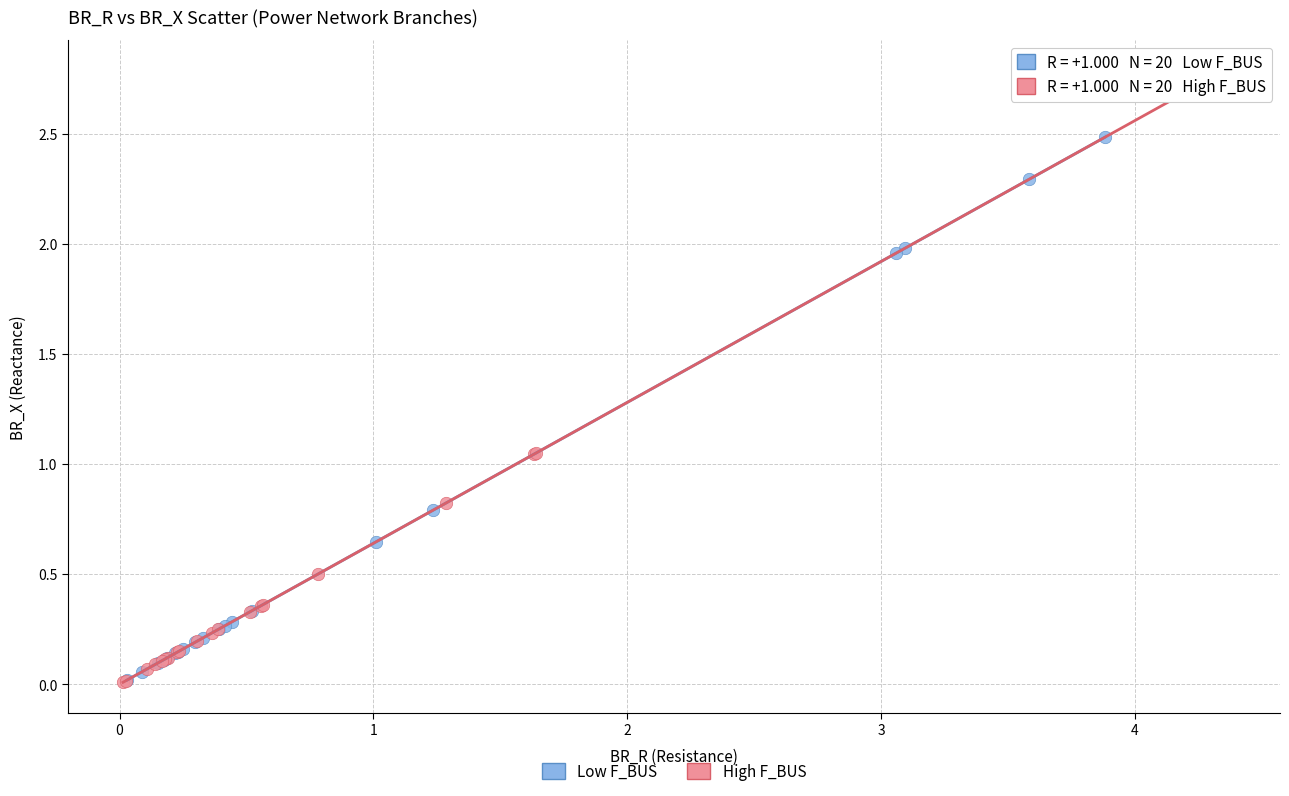

Which series has the largest Y range (max minus min)?

High F_BUS